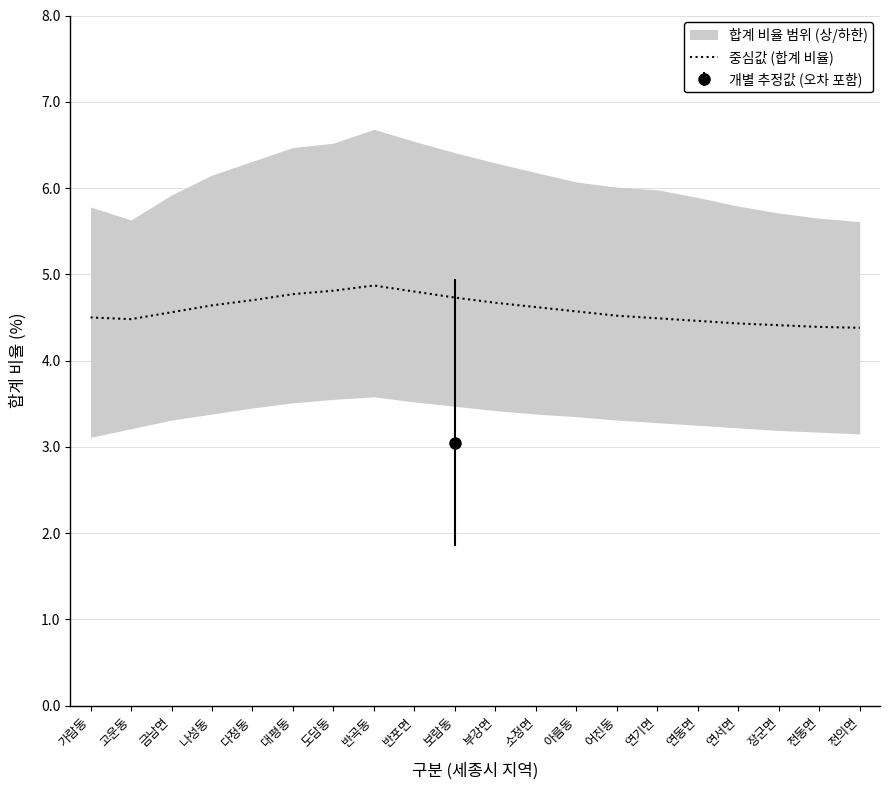

What position from the left is 반곡동?

8